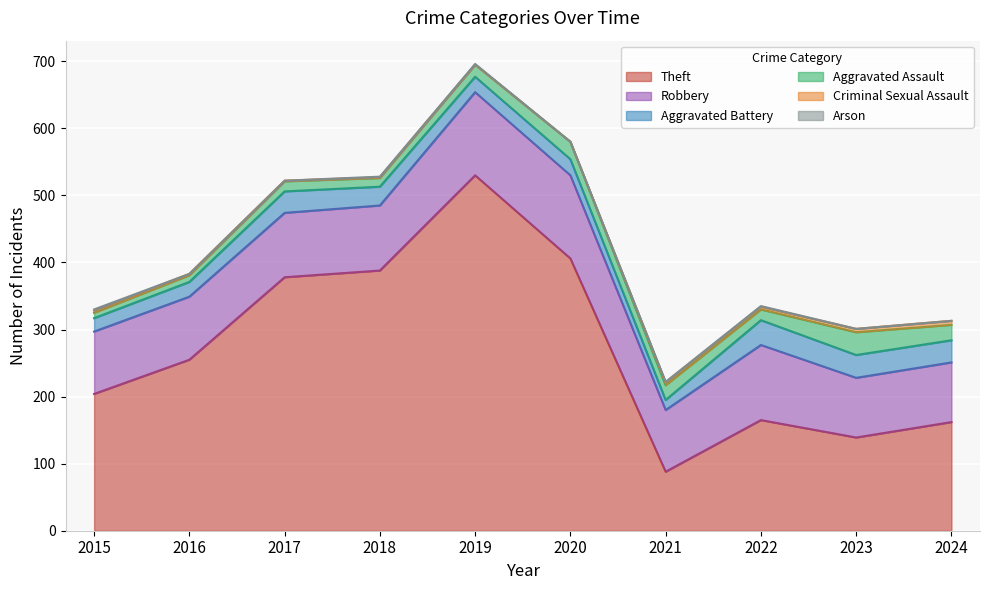

Reading left to right, transcribe all the data shown in this chart.

Theft: 204	255	378	388	530	406	88	165	139	162
Robbery: 93	94	96	97	124	124	92	112	89	89
Aggravated Battery: 20	22	32	28	23	24	15	37	34	33
Aggravated Assault: 8	10	15	13	18	26	22	16	34	23
Criminal Sexual Assault: 3	2	1	1	0	0	4	4	5	6
Arson: 2	0	0	1	1	0	1	1	0	0